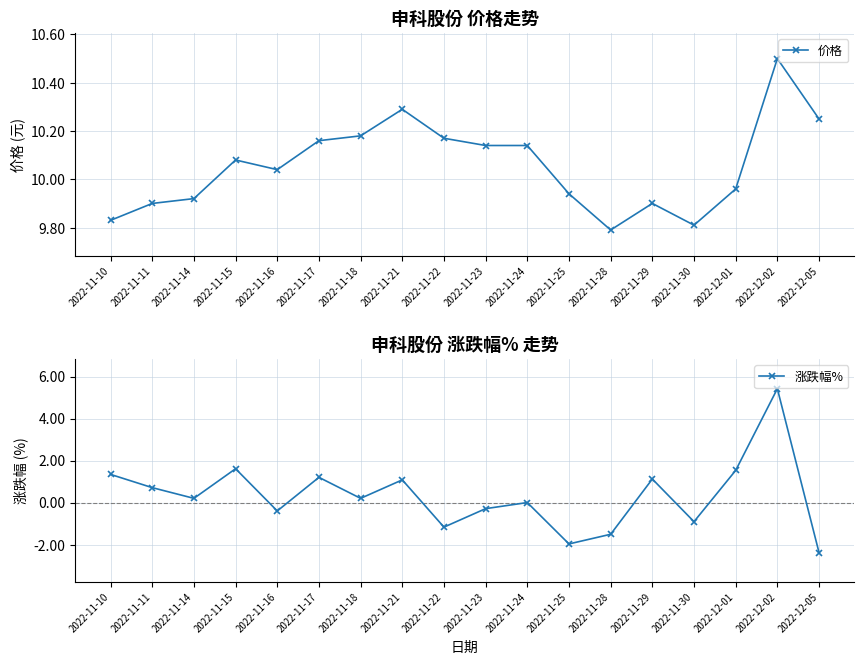

What is the label of the 12th point from the right?

2022-11-18